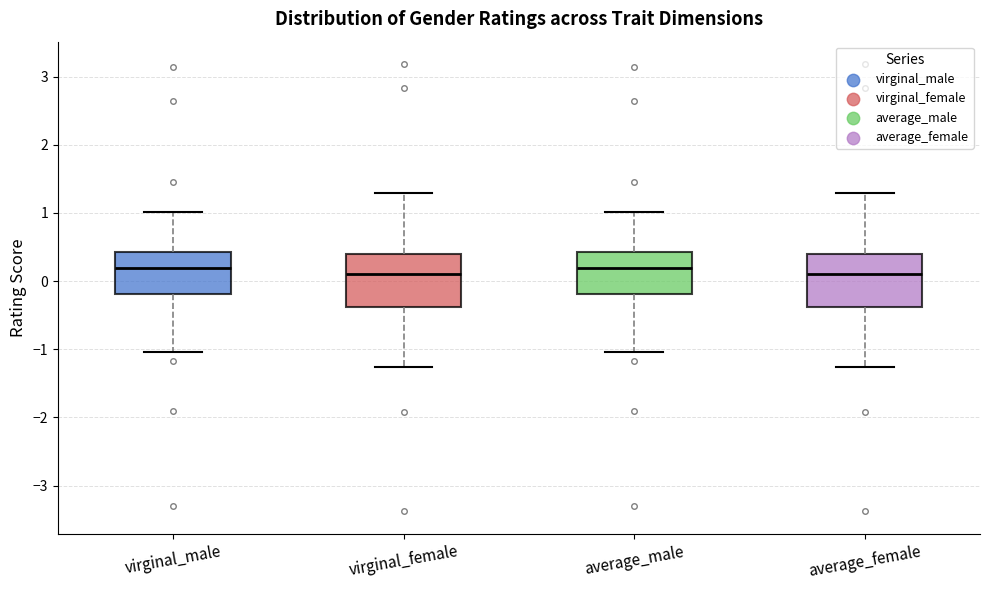

Where does the median line of the box for virginal_female sit on the y-axis? The values are not printed on the chart, so give them approximately, as read against the axis.

0.1